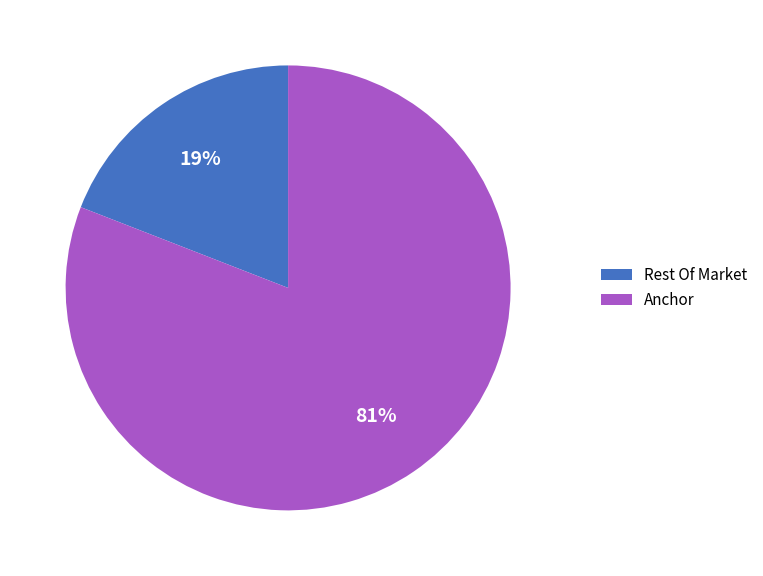

Do Anchor and Rest Of Market together represent more than half of the pie?

Yes